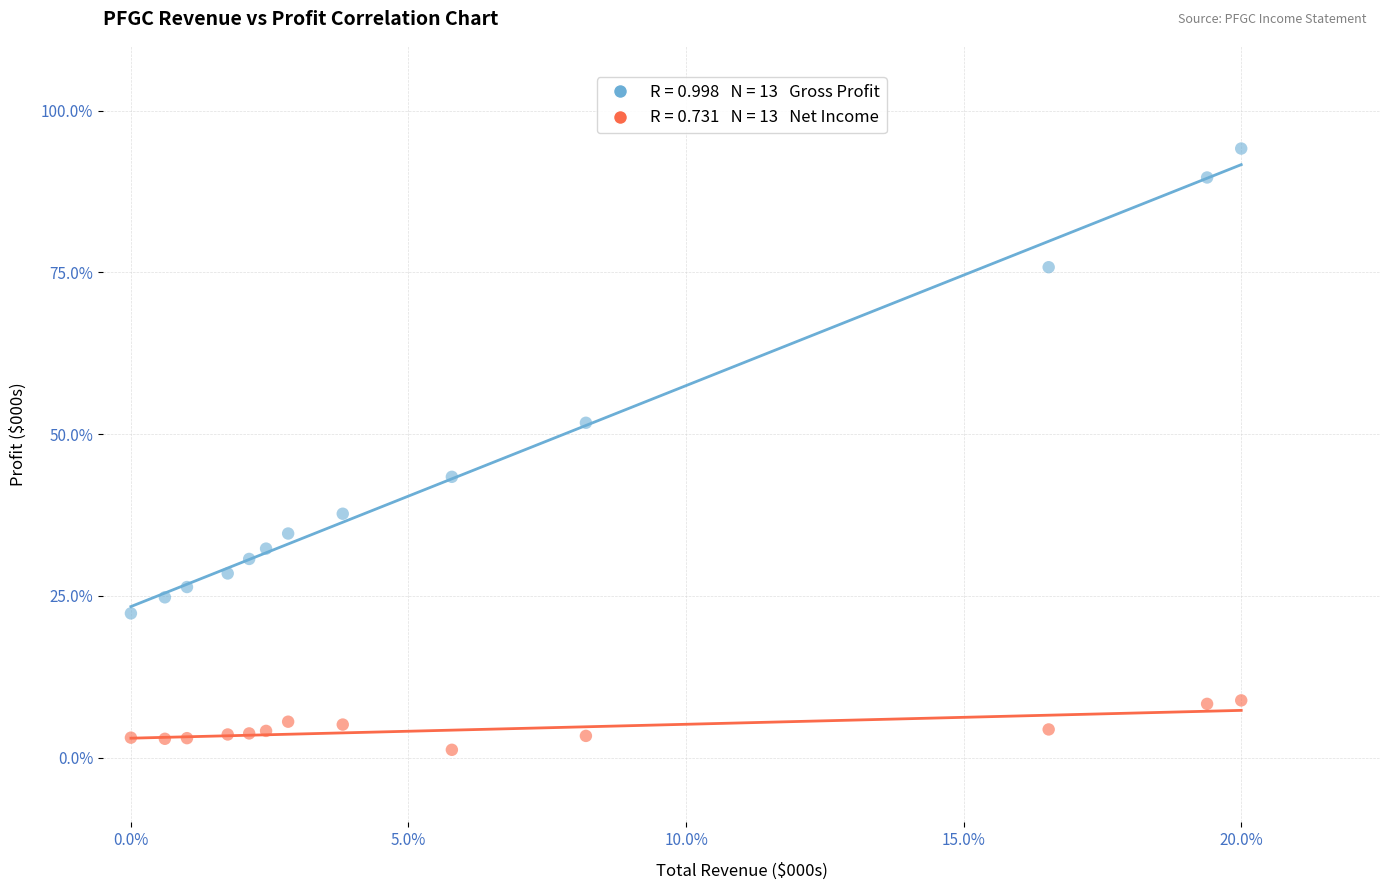

Across all data points, what is the range of Y values (max minus min)?

92.9